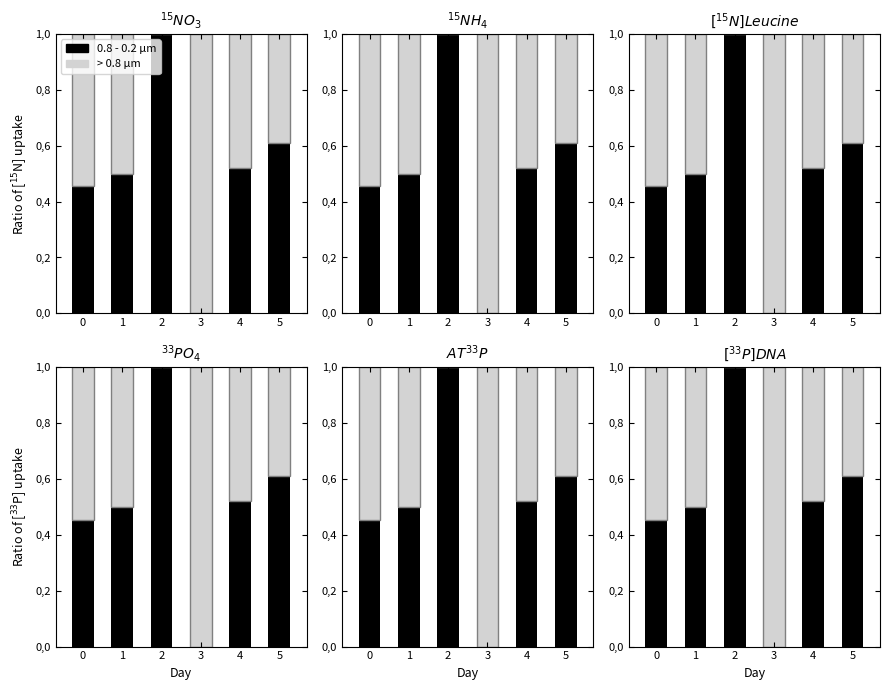

Is it true that 0.8 - 0.2 µm equals 0.5 at 1?

True